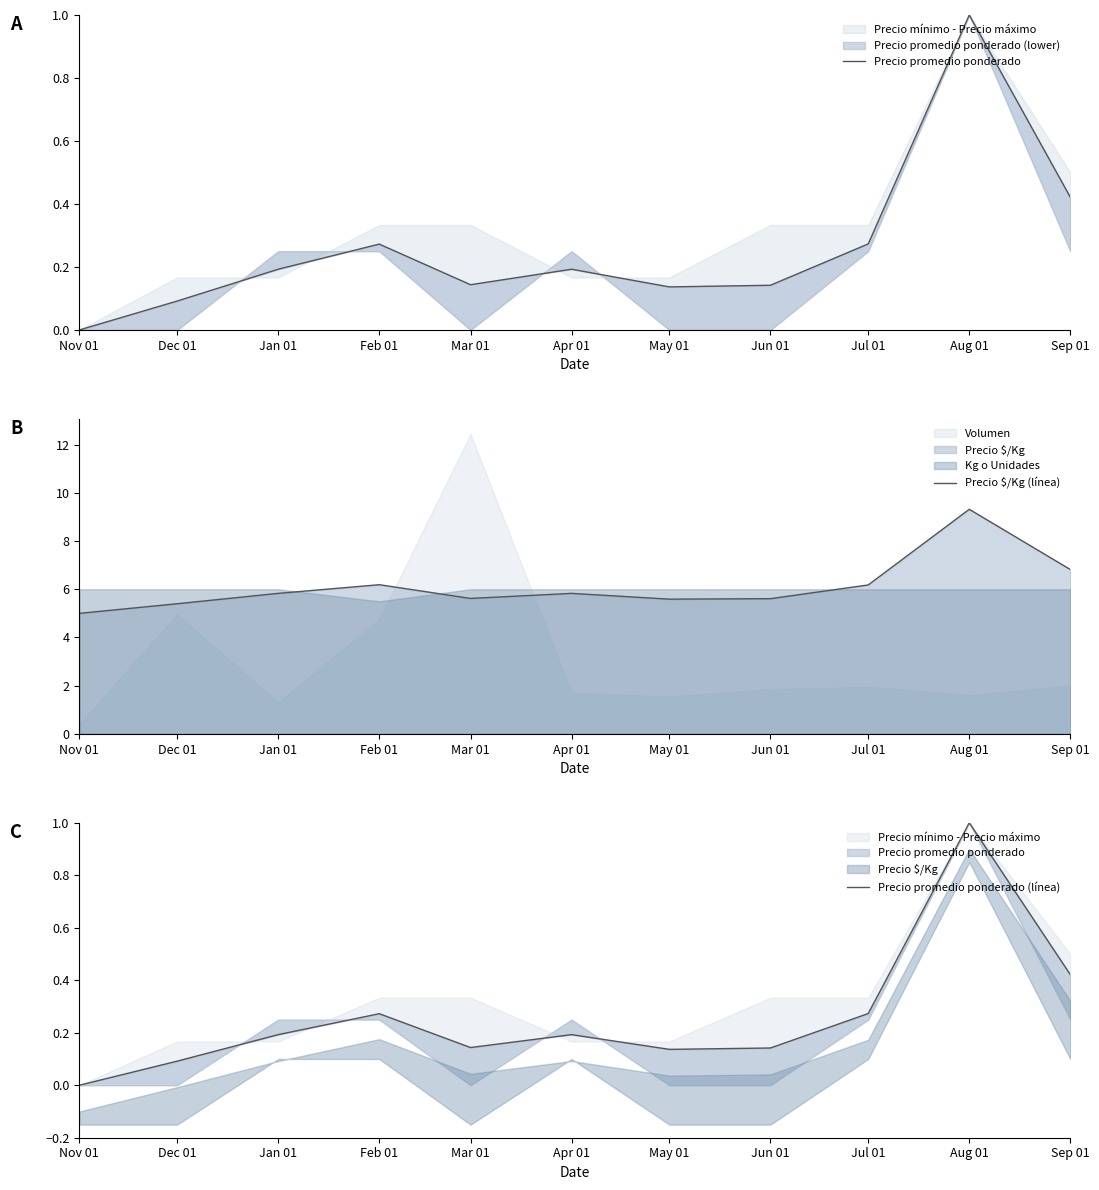

The Precio promedio ponderado series shows 0.1 at May 01. True or false?

True